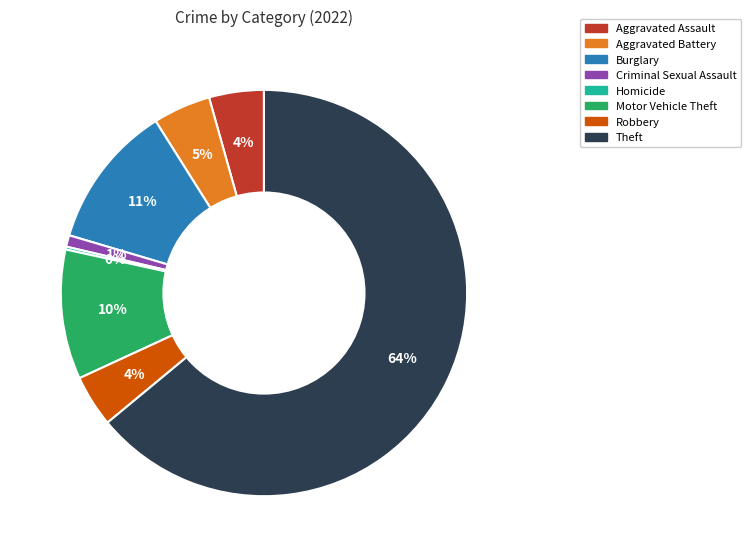

To the nearest percent, what is the average slice percentage?

12%